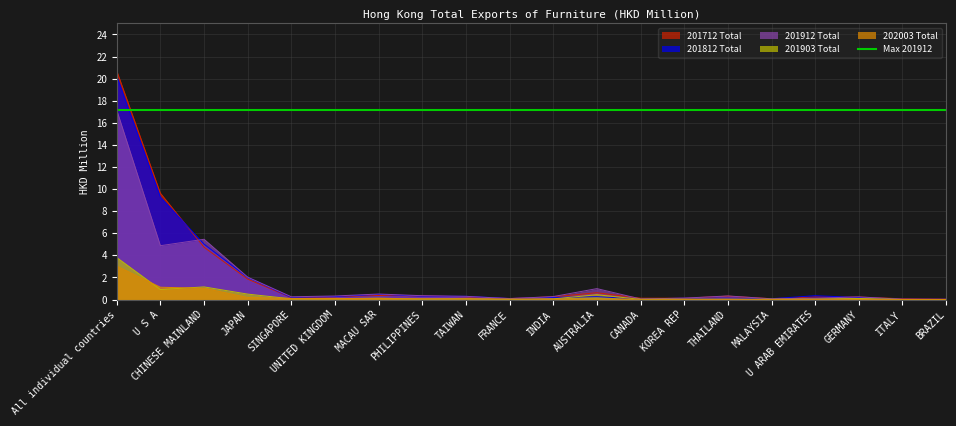

At which label does 201912 Total reach its peak?

All individual countries